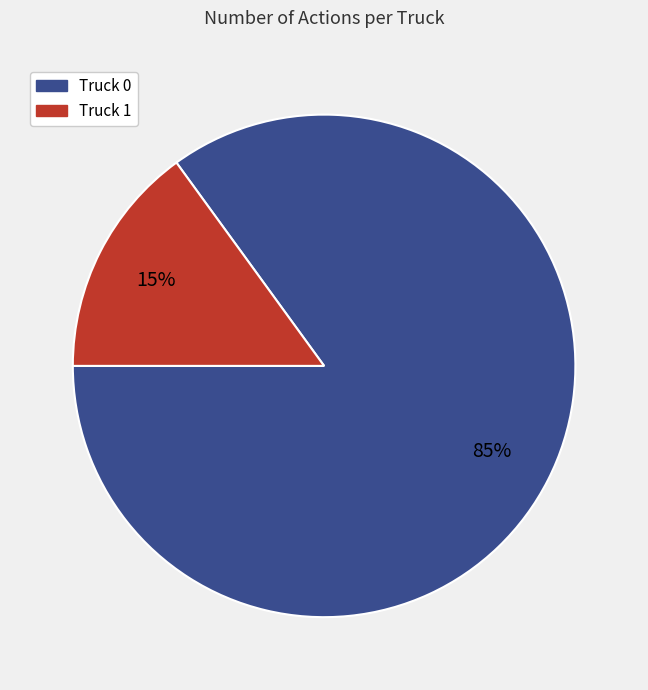

To the nearest percent, what portion does Truck 1 represent?

15%